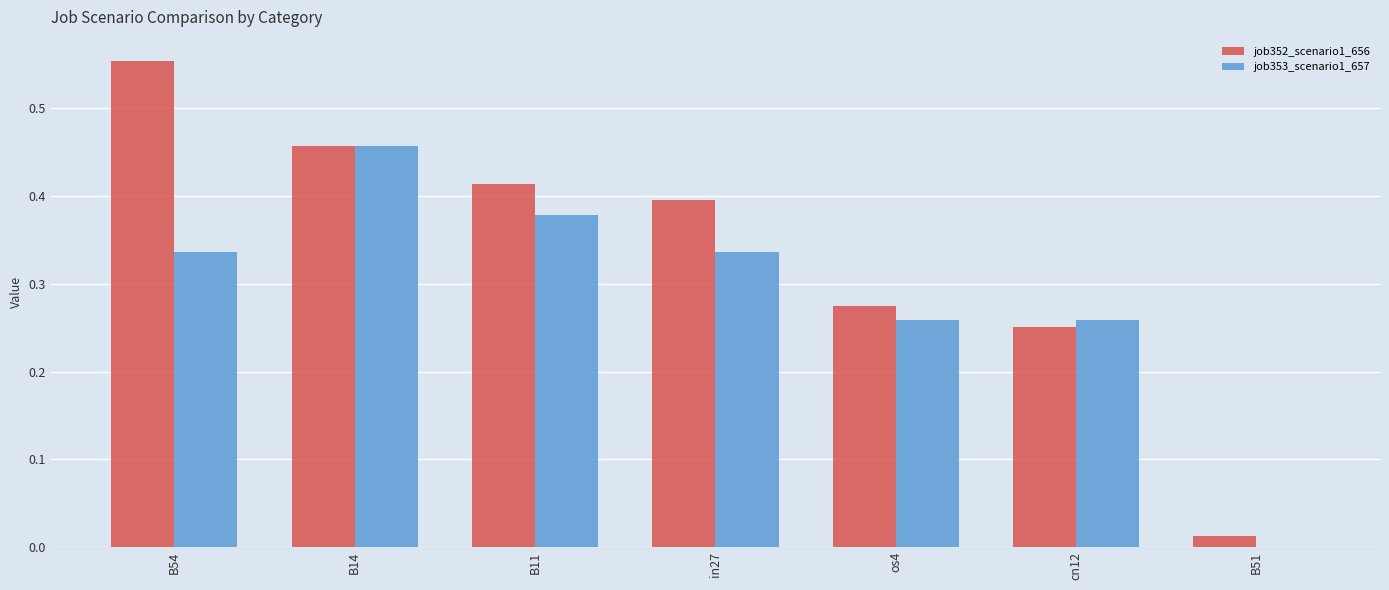

Is it true that job353_scenario1_657 equals 0.4 at B11?

True